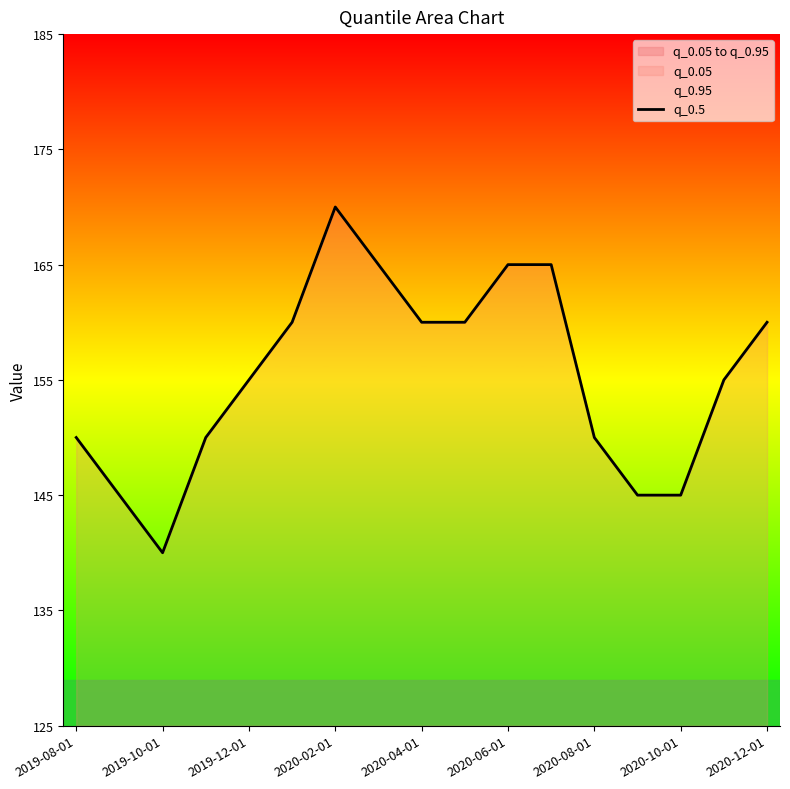

What is the difference between the values at 16 and 11?

5